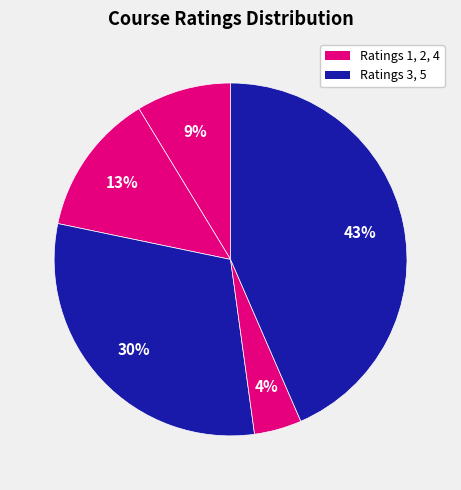

Which category has the smallest portion of the pie?

4